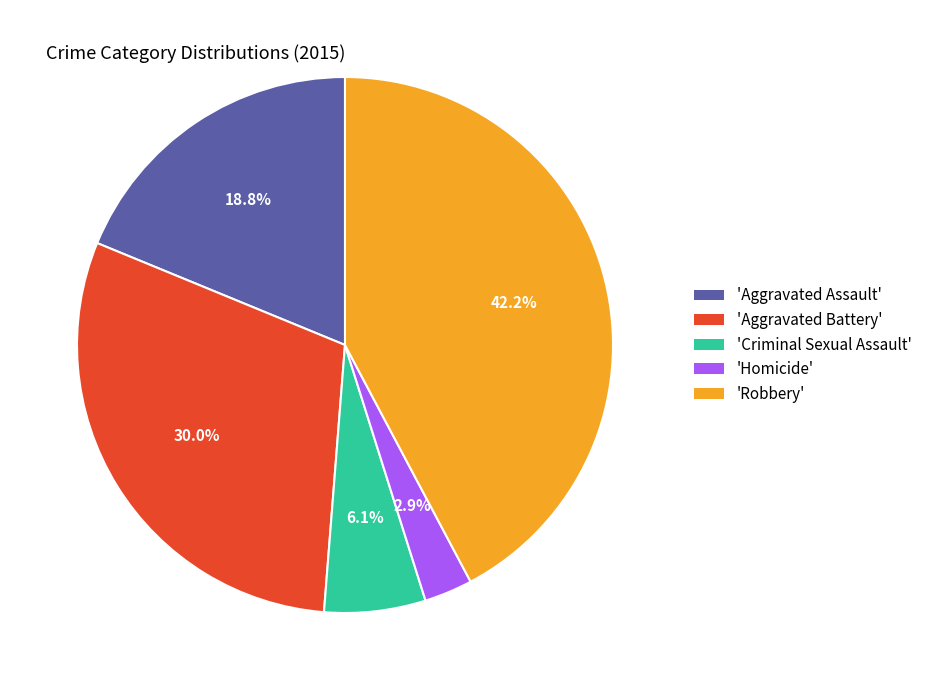

Between 'Aggravated Assault' and 'Robbery', which is larger?

'Robbery'